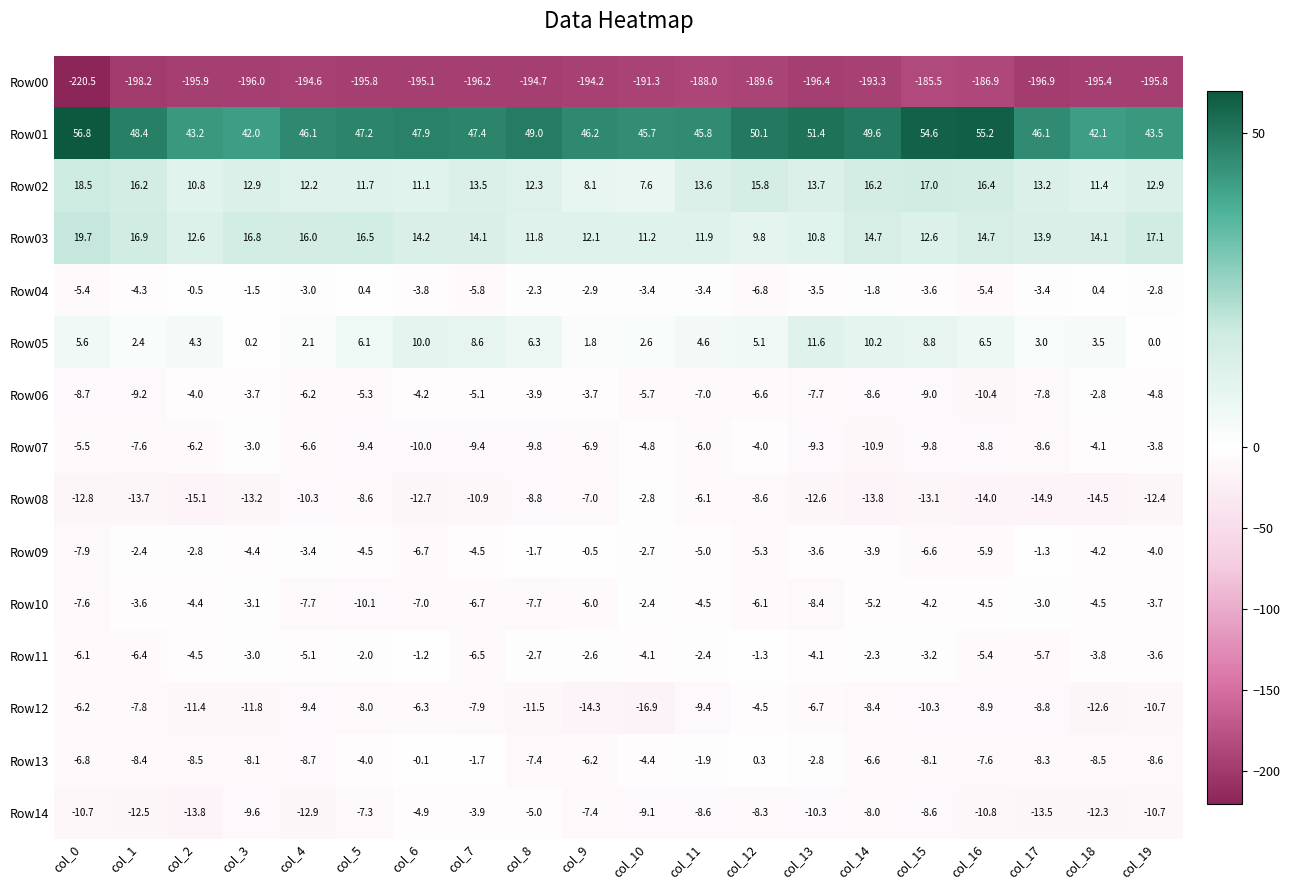

Rank the series at col_9 from lowest to highest value.

Row00, Row12, Row14, Row08, Row07, Row13, Row10, Row06, Row04, Row11, Row09, Row05, Row02, Row03, Row01